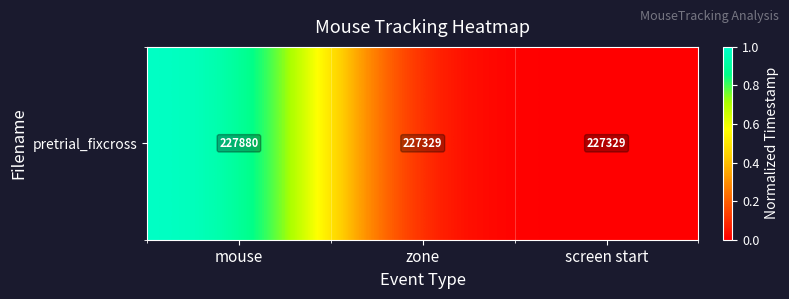

What is the average value?

0.3